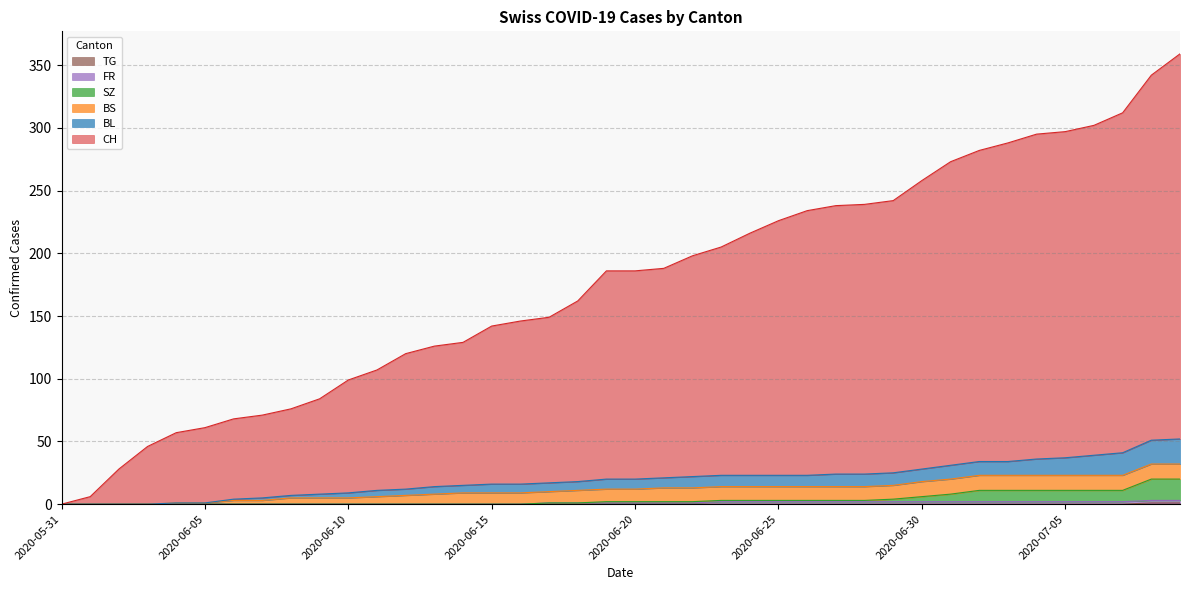

Does the chart have visible grid lines?

Yes